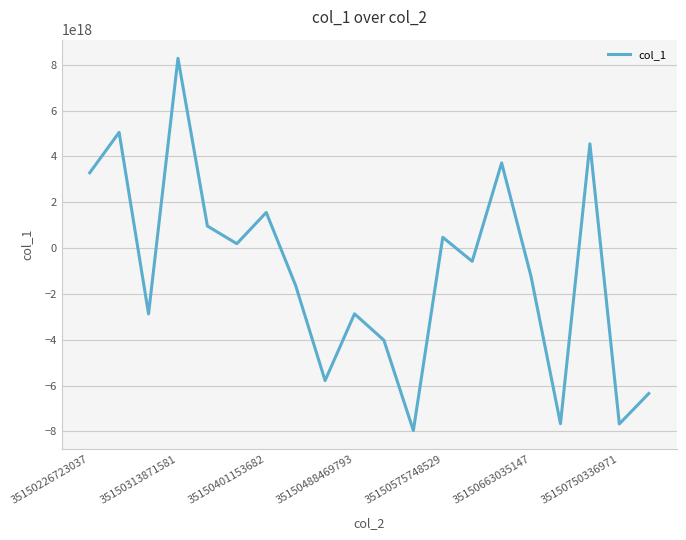

Does the chart display data point markers on the line(s)?

No